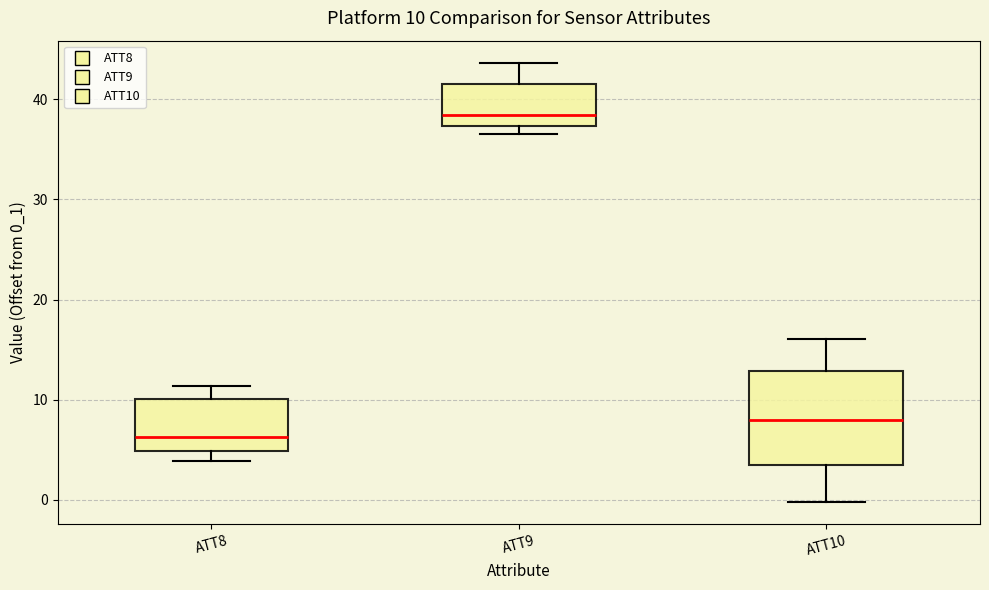

Comparing the boxes themselves (not the whiskers), which one is the tallest?

ATT10